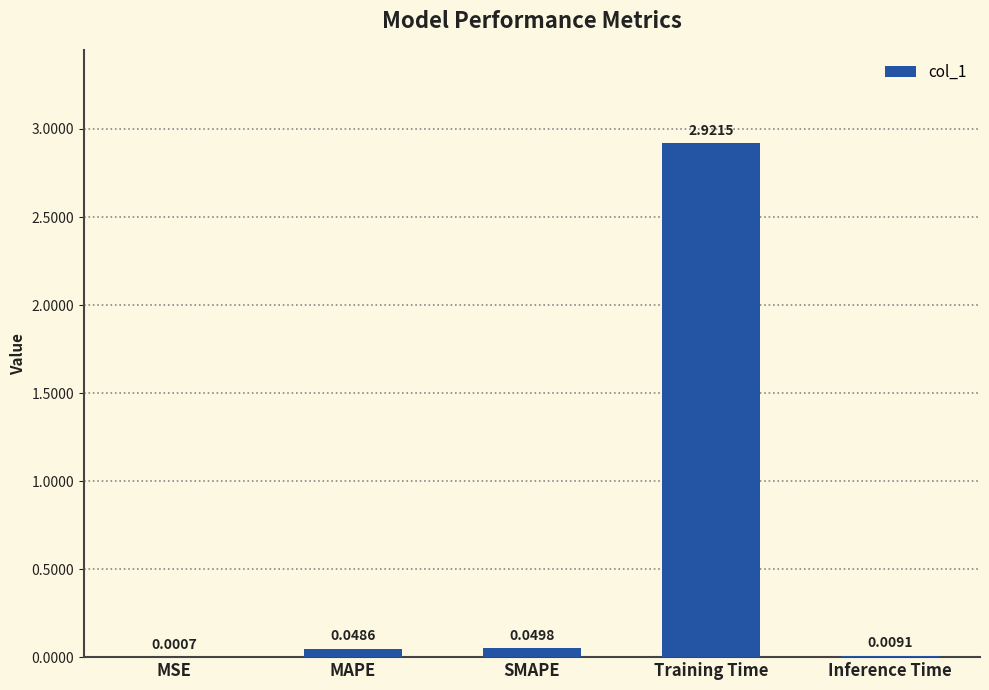

Which category has the highest value across all series?

Training Time